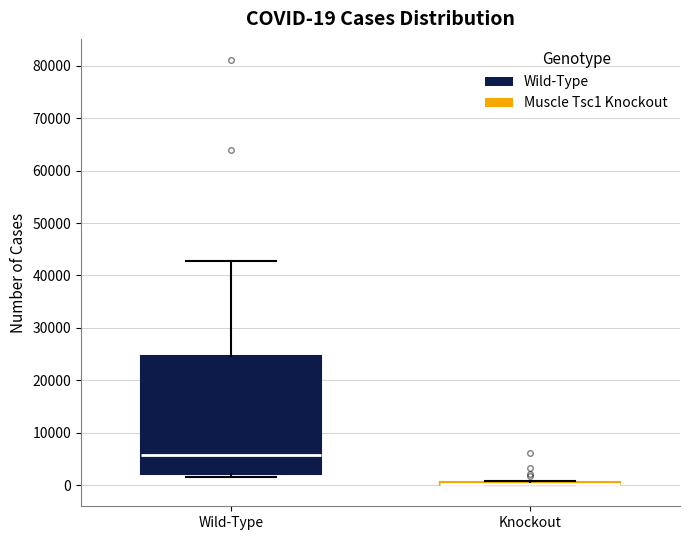

Which box is the tallest, from its lower edge to its upper edge?

Wild-Type